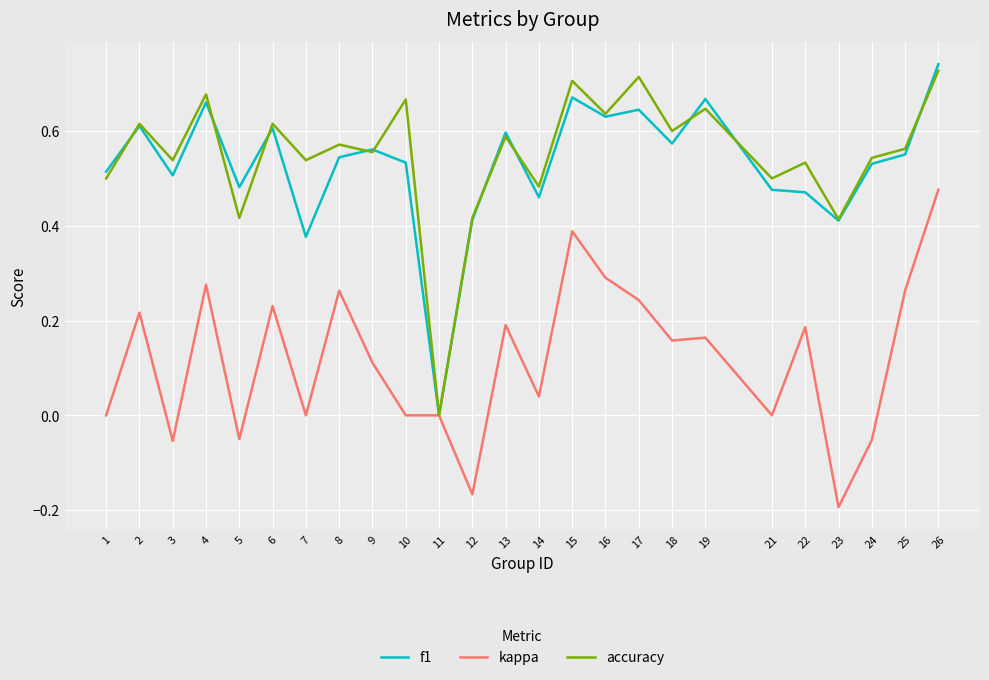

The accuracy series shows 1.0 at 18. True or false?

False